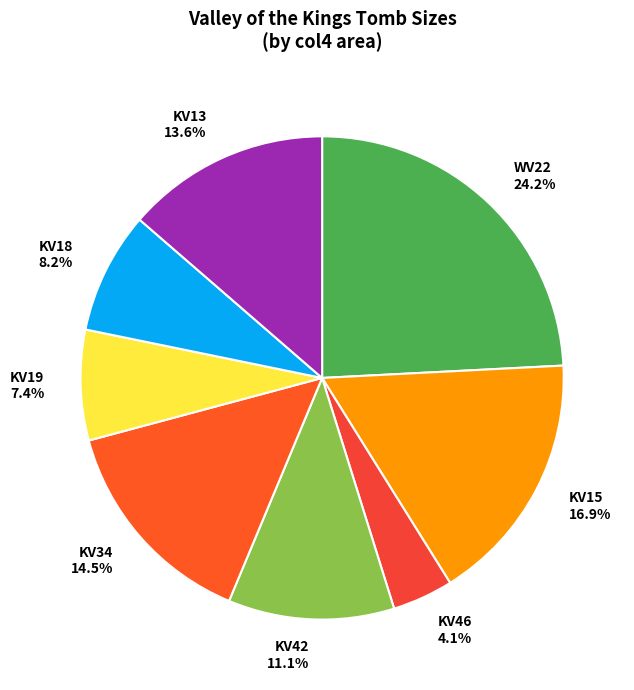

Rank the categories by value from lowest to highest.

KV46, KV19, KV18, KV42, KV13, KV34, KV15, WV22